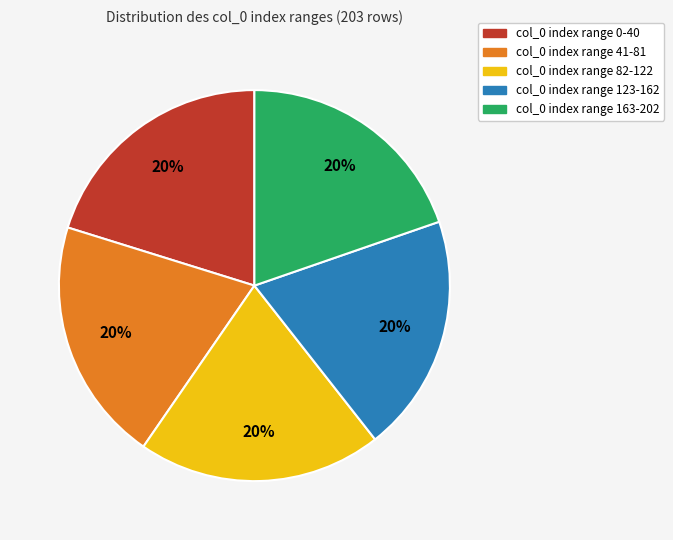

Does any single category account for the majority?

No